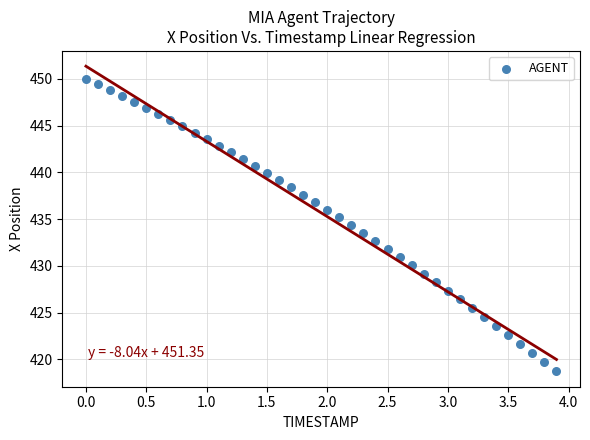

What is the range of X values (max minus min)?

3.9